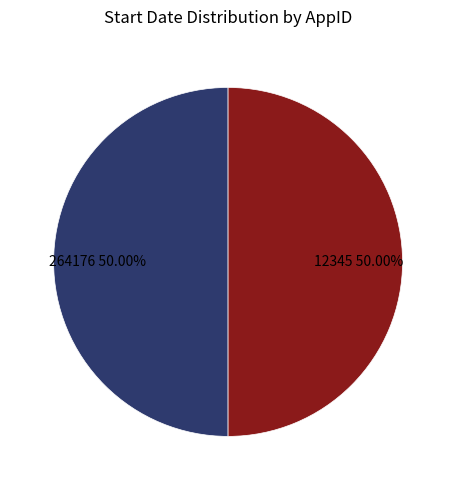

Approximately how many times larger is the value at 12345 compared to 264176?

1.0